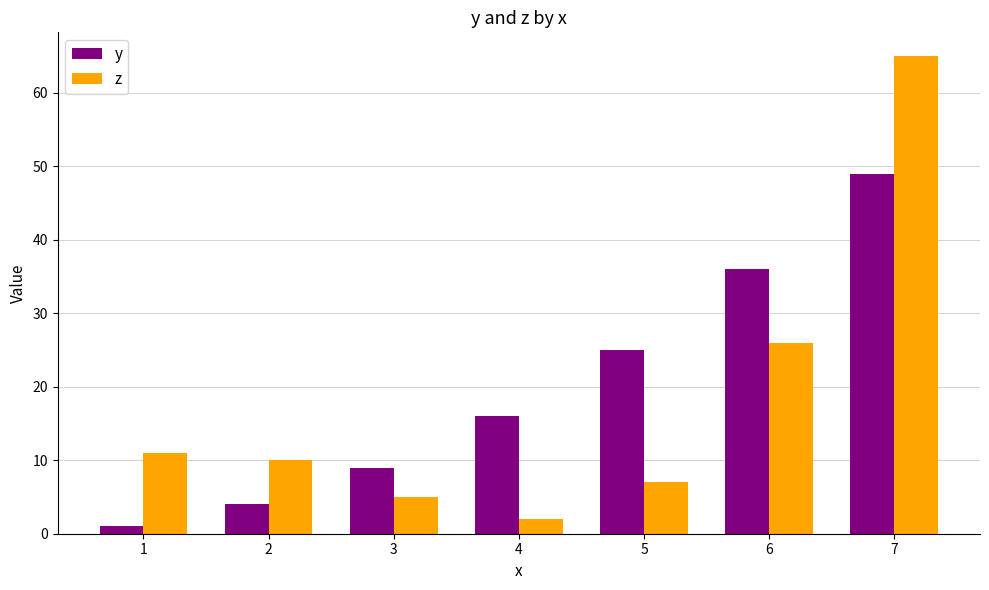

What is the value of the y bar at the 3rd from the left?

9